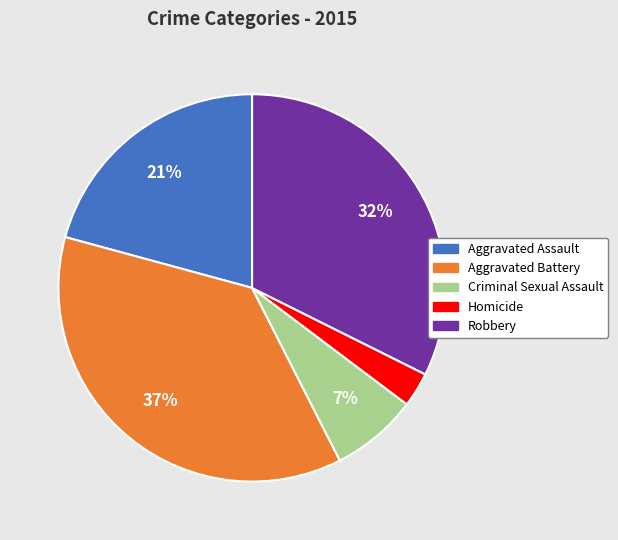

To the nearest percent, what portion does Aggravated Battery represent?

37%